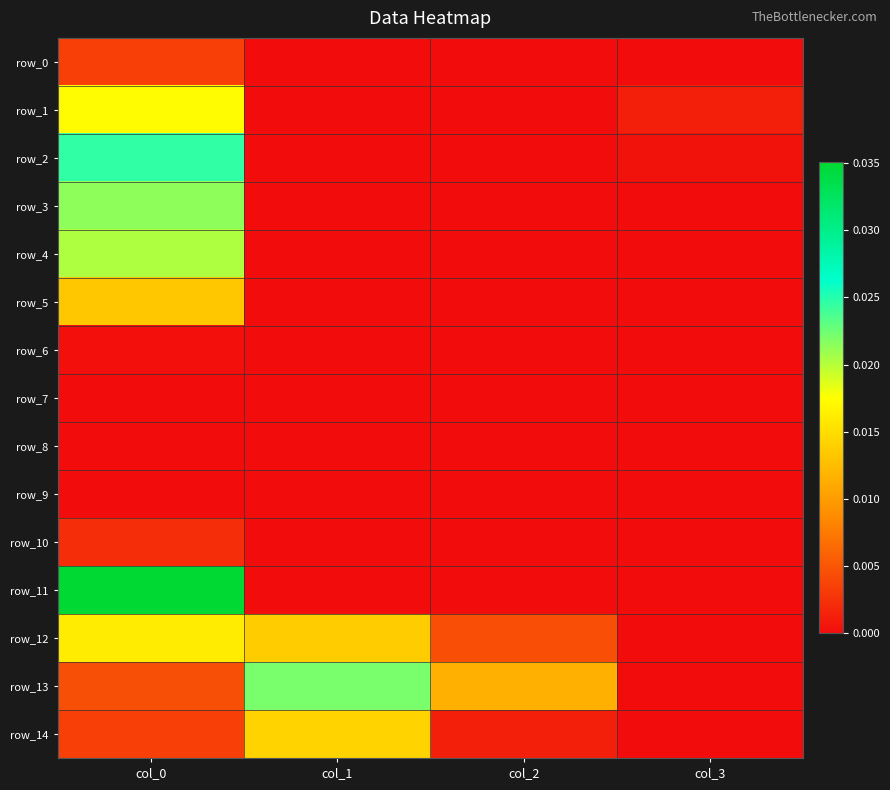

Which series changed the most between col_0 and col_3?

row_11